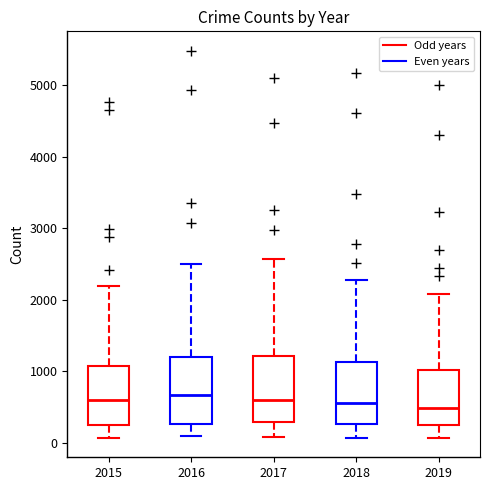

Reading left to right, read every box against the y-axis: the position of its median line, the range the box covers, and the ends of its whiskers. The values are not printed on the chart, so give them approximately, as read against the axis.

2015: median 600, box 300 to 1100, whiskers 100 to 2200
2016: median 700, box 300 to 1200, whiskers 100 to 2500
2017: median 600, box 300 to 1200, whiskers 100 to 2600
2018: median 600, box 300 to 1100, whiskers 100 to 2300
2019: median 500, box 300 to 1000, whiskers 100 to 2100